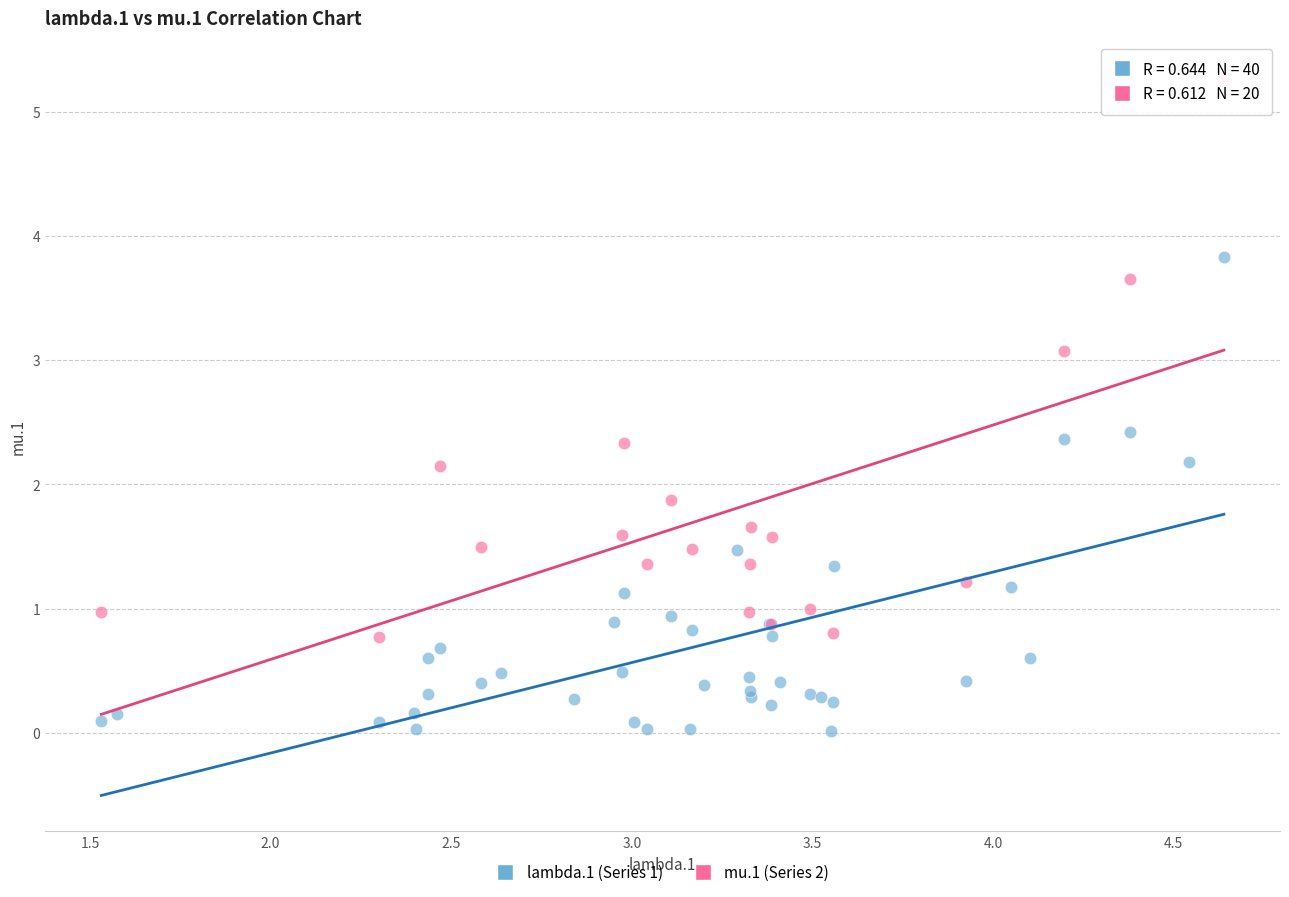

Which series contains the lowest Y value?

lambda.1 (Series 1)